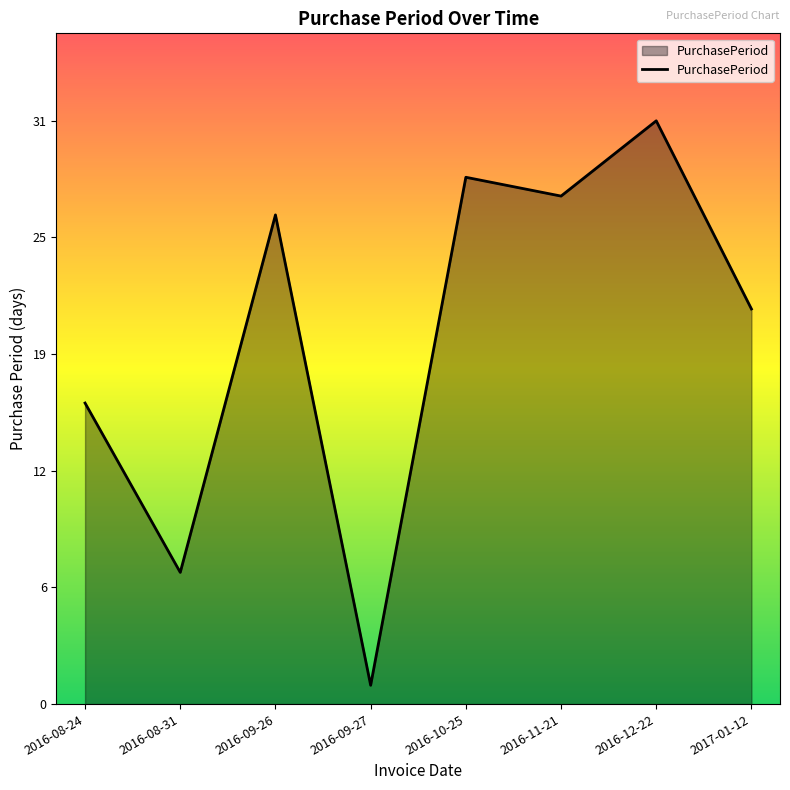

How many points are higher than both their immediate neighbors (excluding endpoints)?

3